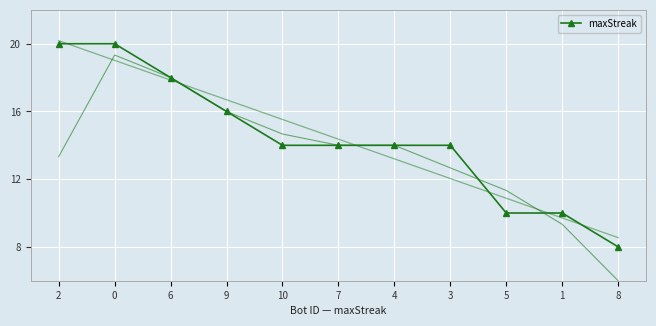

Which category has the highest value across all series?

2